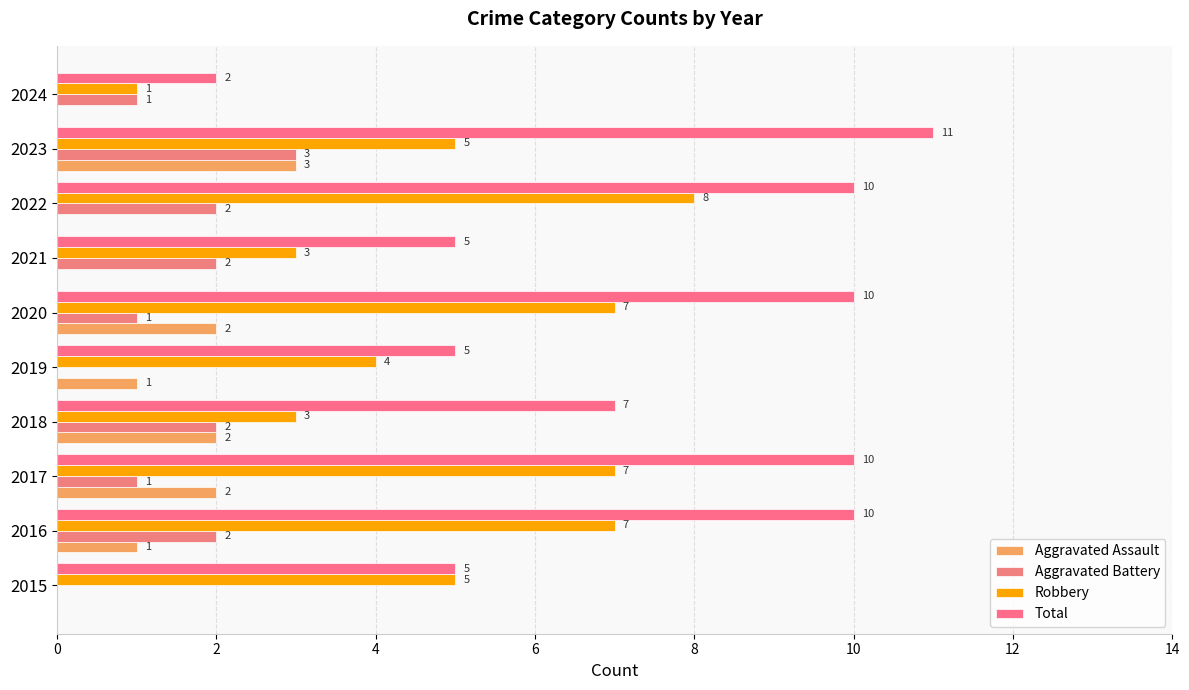

How many distinct data groups are displayed?

4